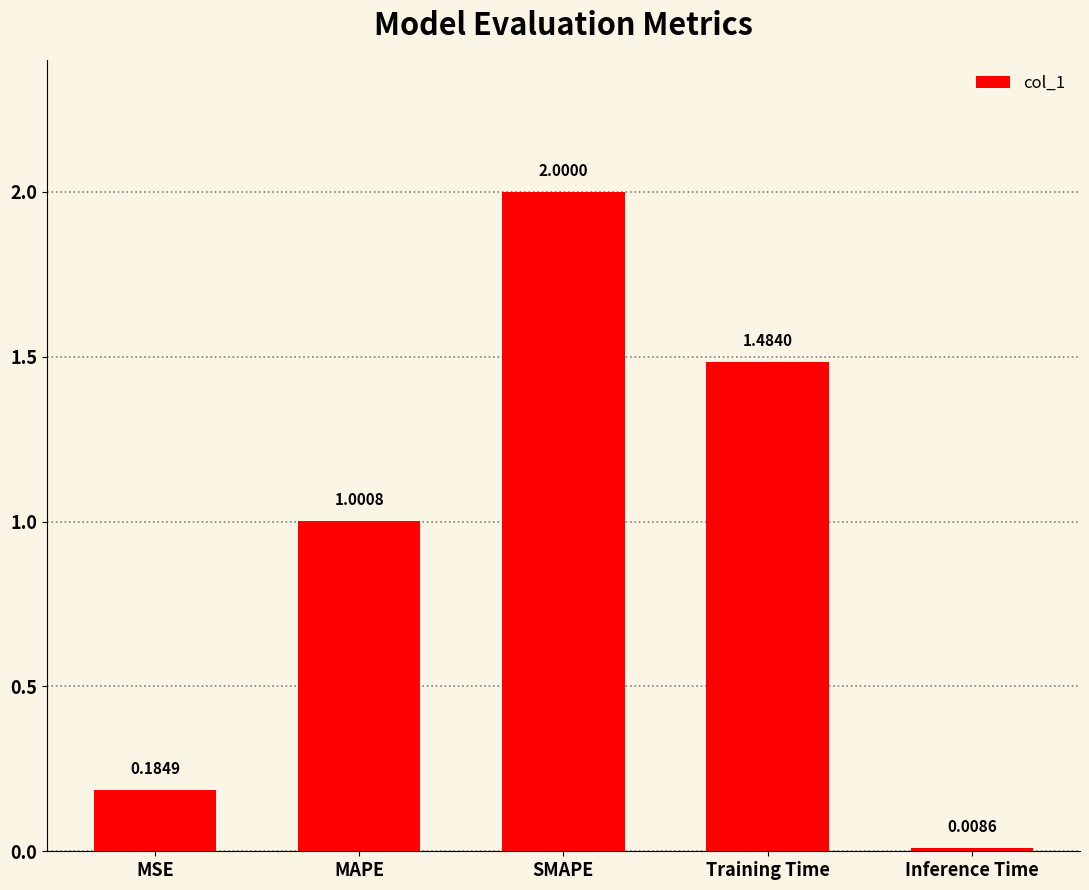

What is the label of the 2nd bar from the left?

MAPE